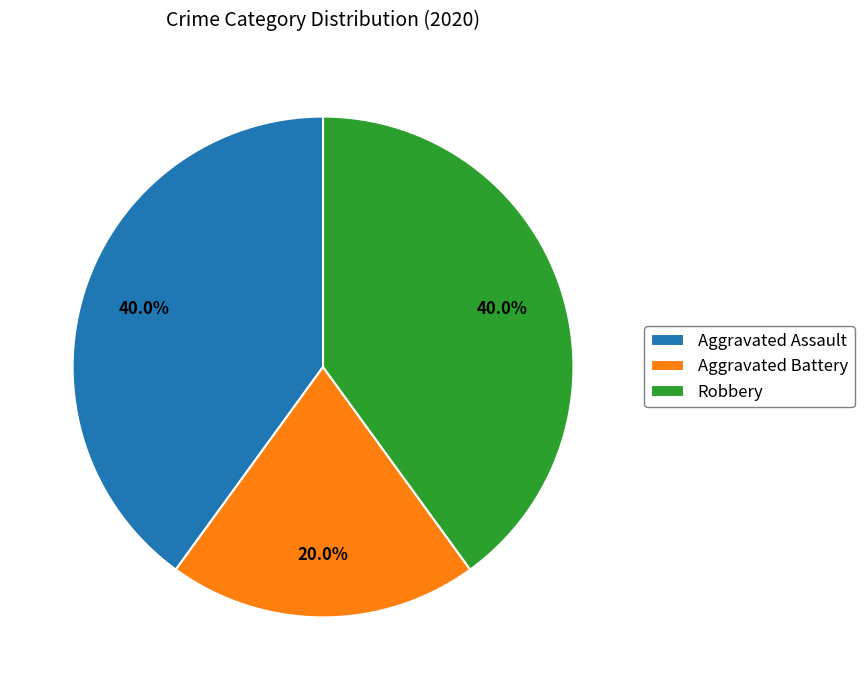

Approximately how many times larger is the value at Robbery compared to Aggravated Assault?

1.0